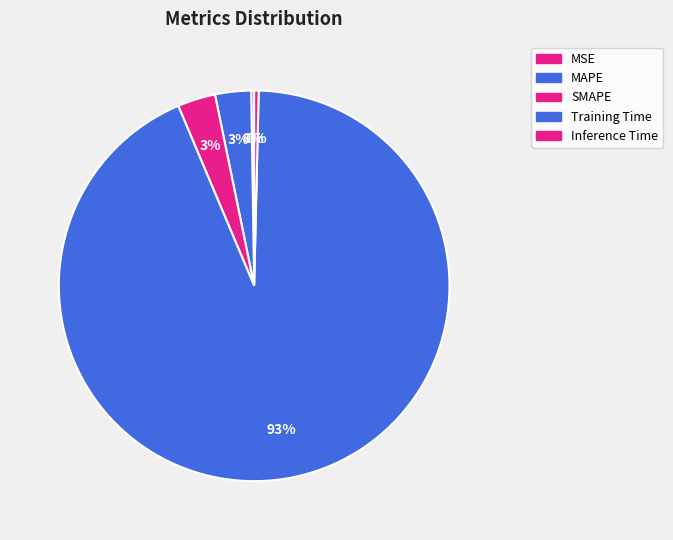

Which category has the biggest portion of the pie?

Training Time